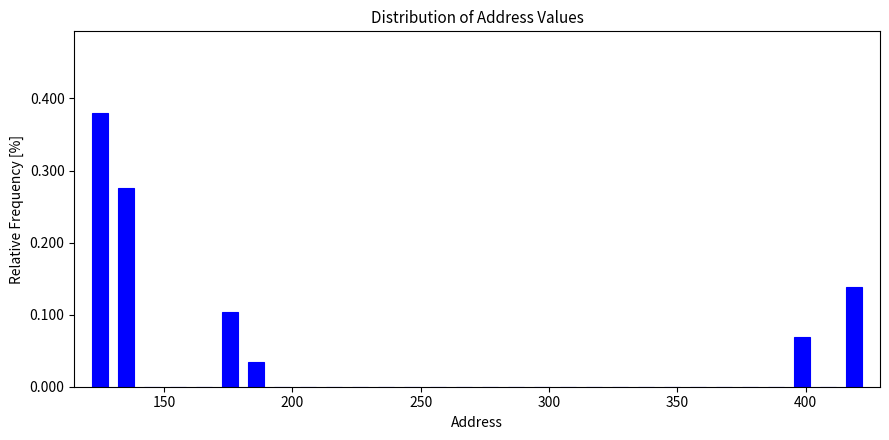

Around what value on the x-axis is the tallest bar? Give the approximate position of its centre, as read against the axis.

125